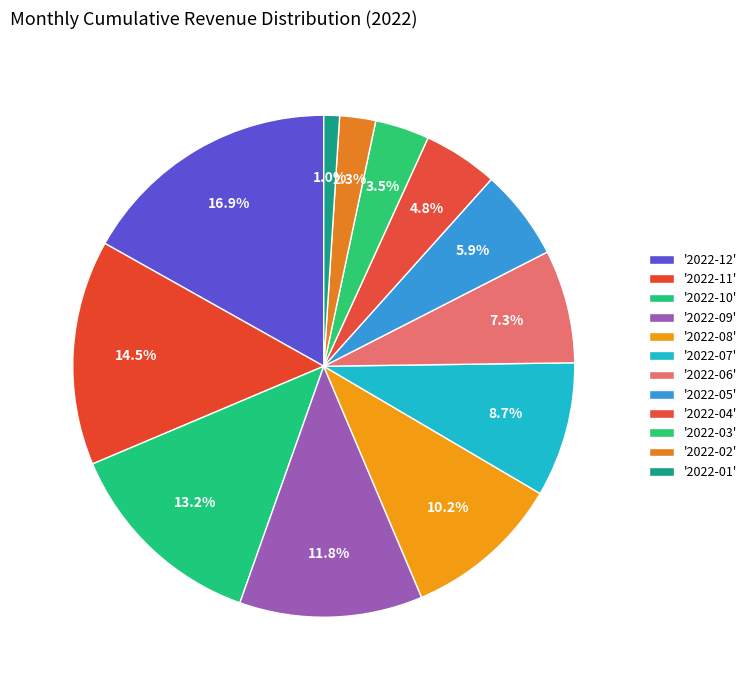

Count the number of slices in the pie.

12